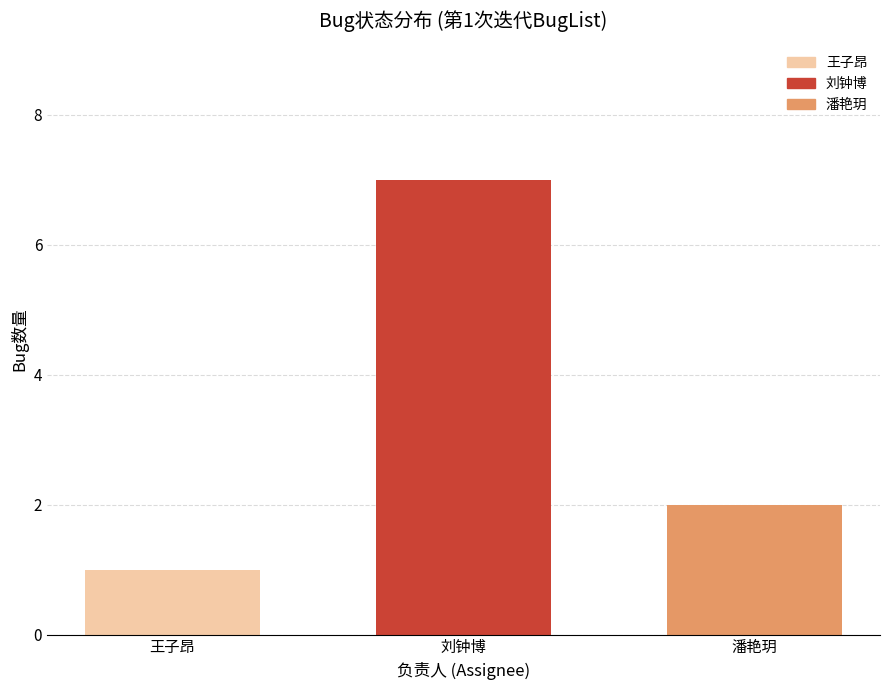

Reading left to right, transcribe all the data shown in this chart.

王子昂=1	刘钟博=7	潘艳玥=2